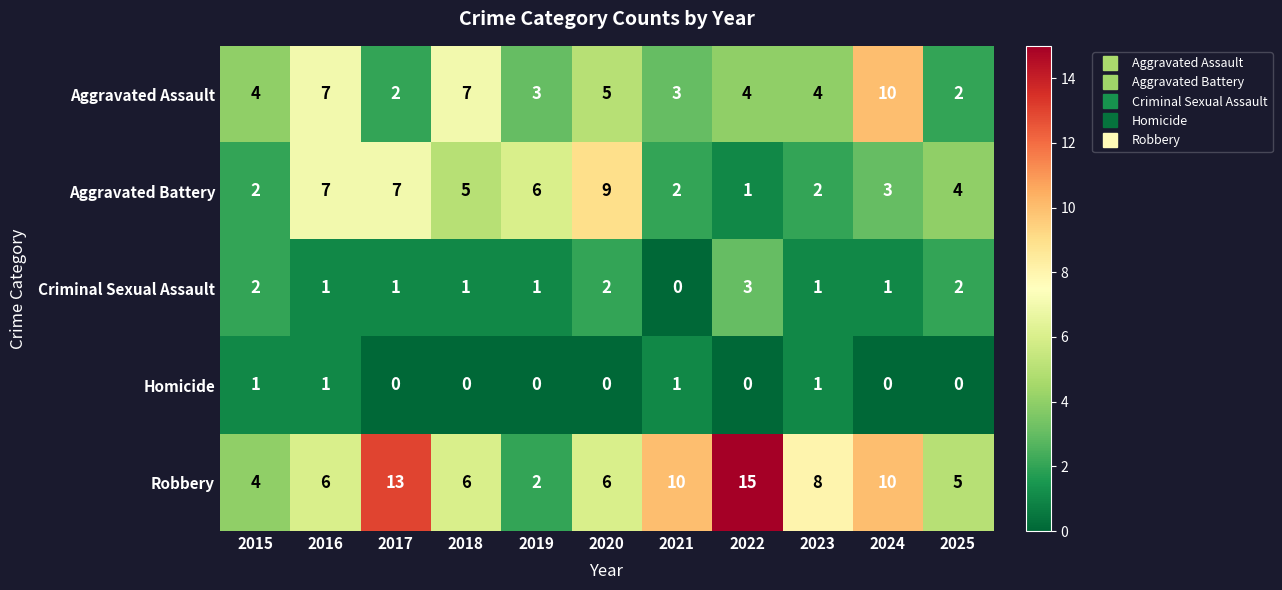

Count the Aggravated Assault values in the range 3 to 7.

8